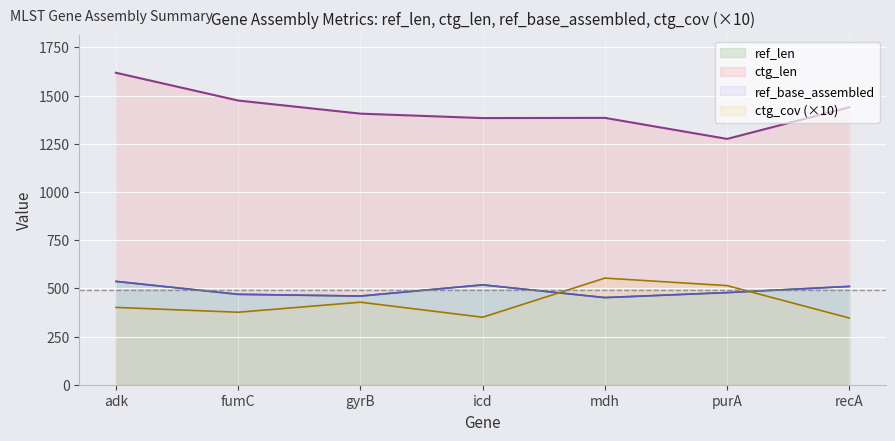

How many data points in ref_base_assembled are above 478?

3